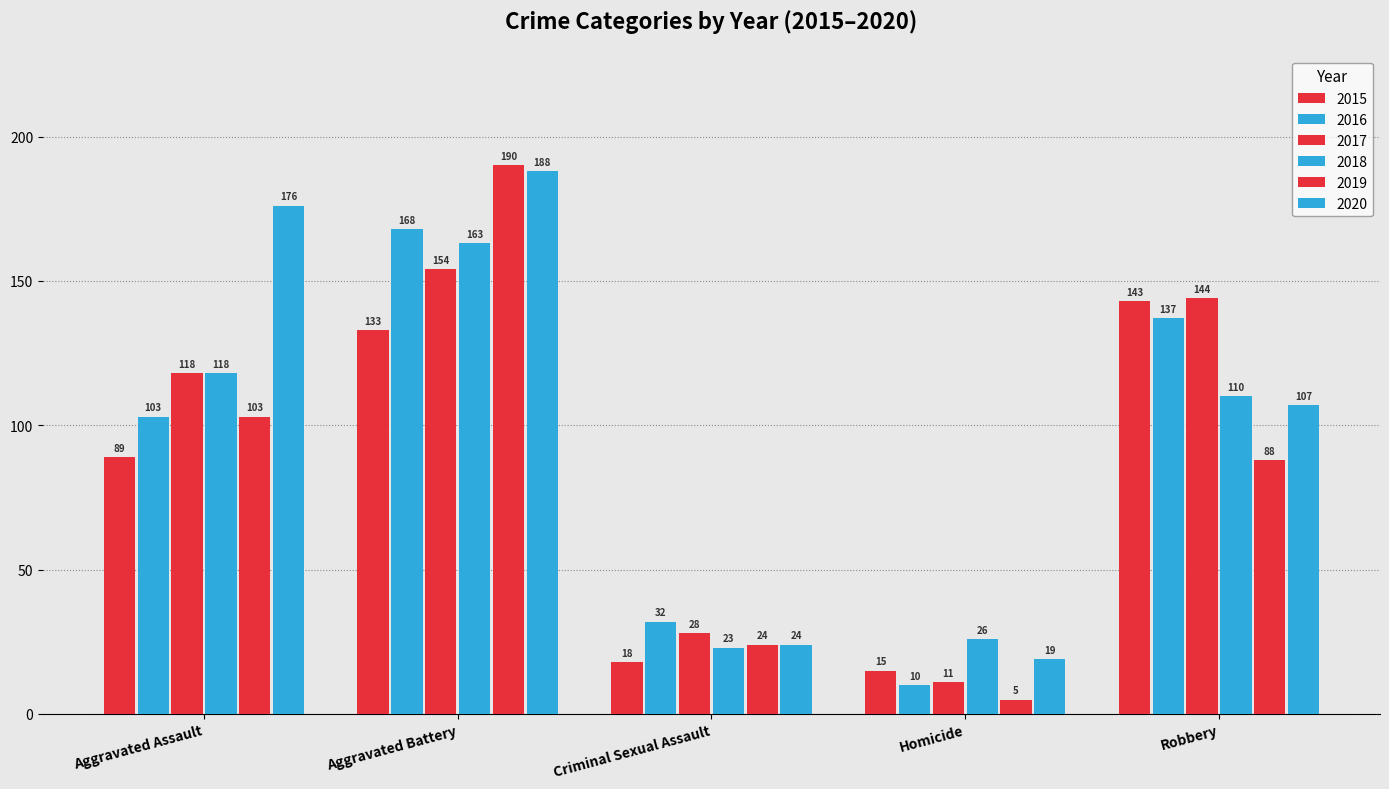

How many values in the 2018 series are below 110?

2